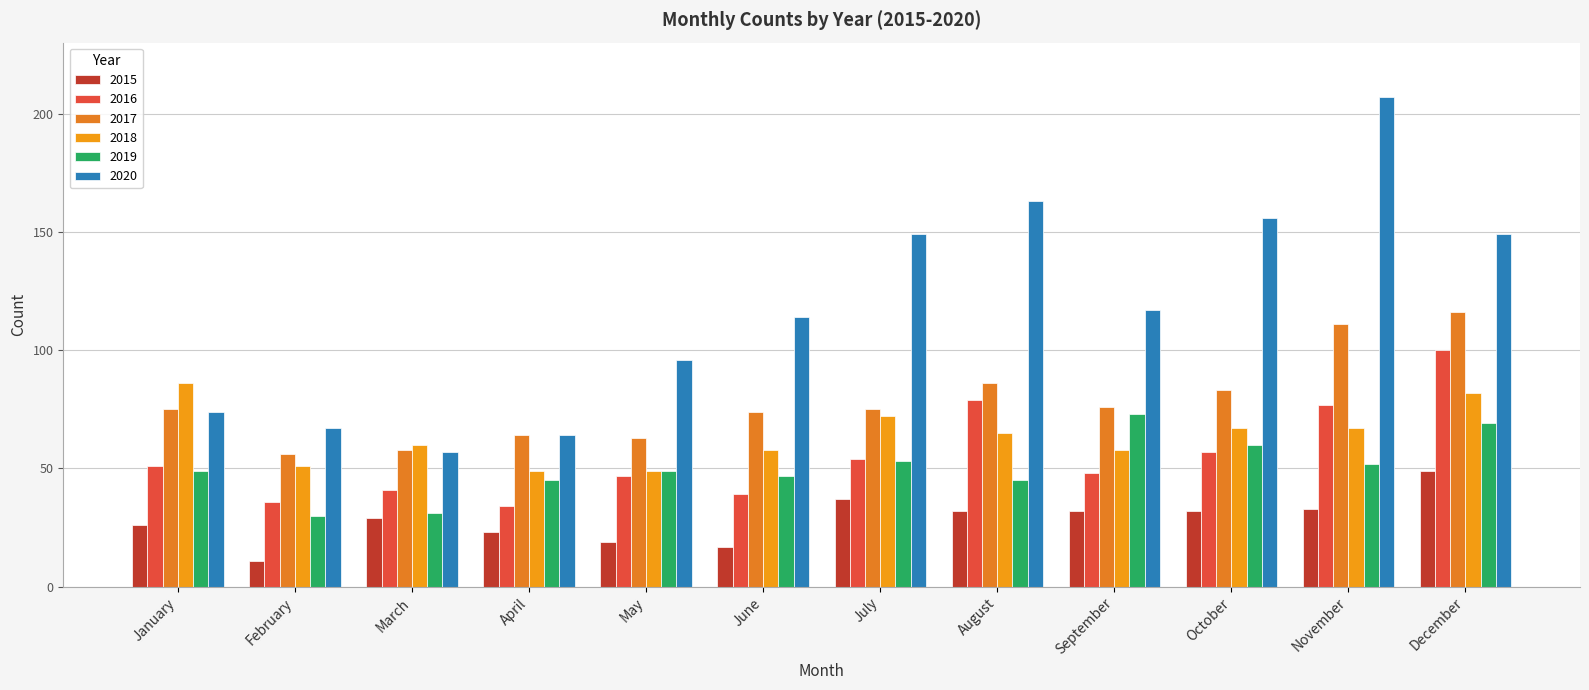

What is the sum of the 2015 values at August and March?

61